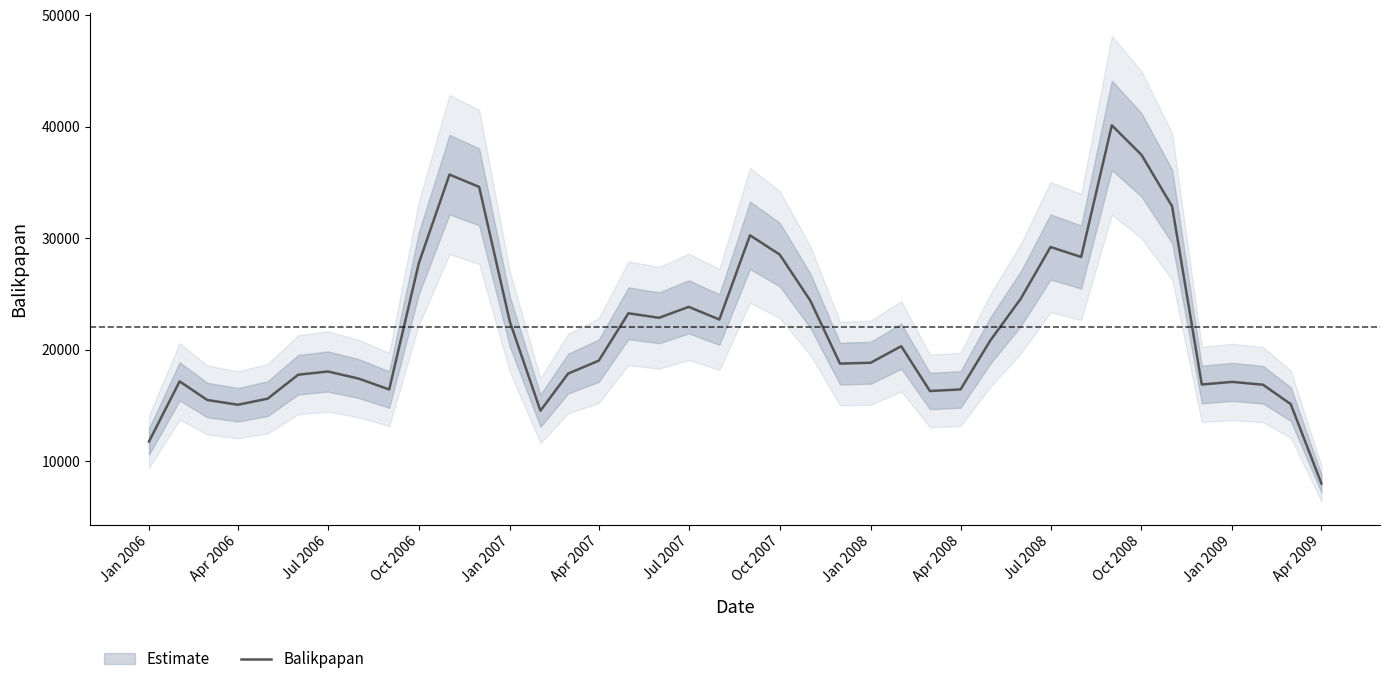

What is the lowest value of the Balikpapan series?

7993.7